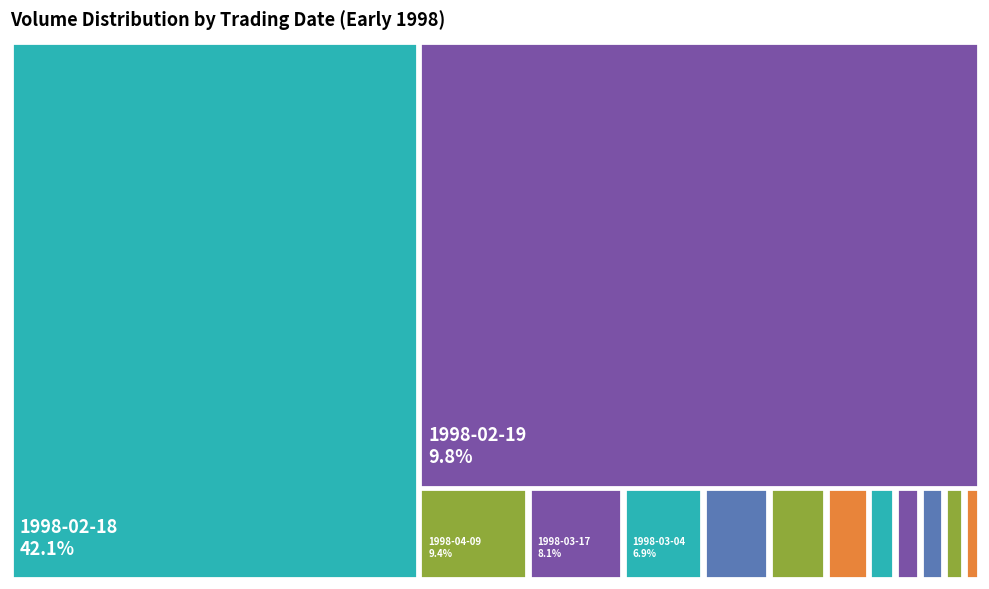

What is the smallest slice in the pie chart?

1998-03-03